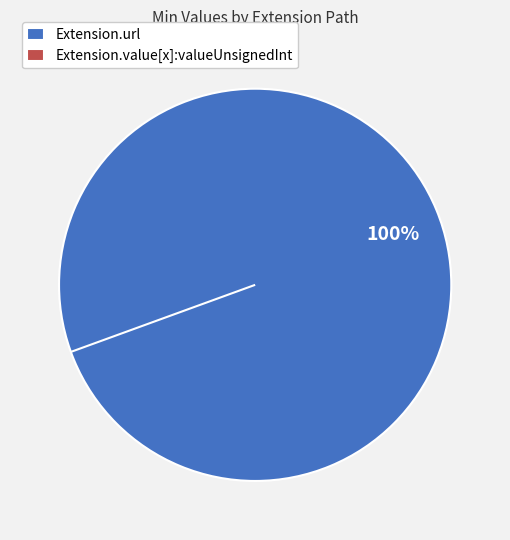

To the nearest percent, what percentage of the pie is Extension.url?

100%